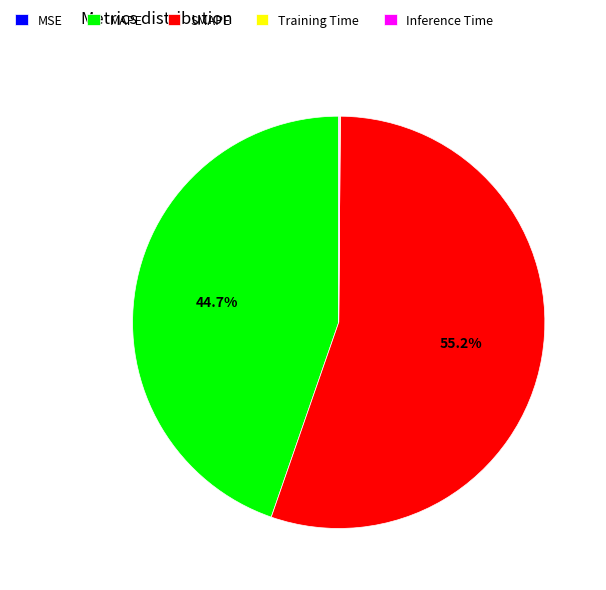

Which slice is the largest?

SMAPE